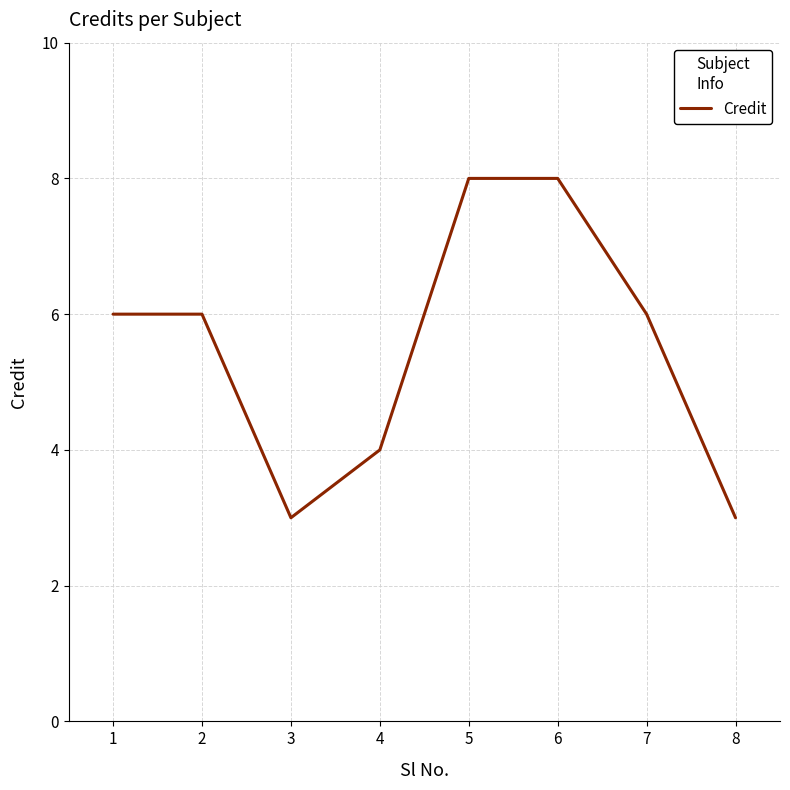

Which has a higher value, 6 or 3?

6